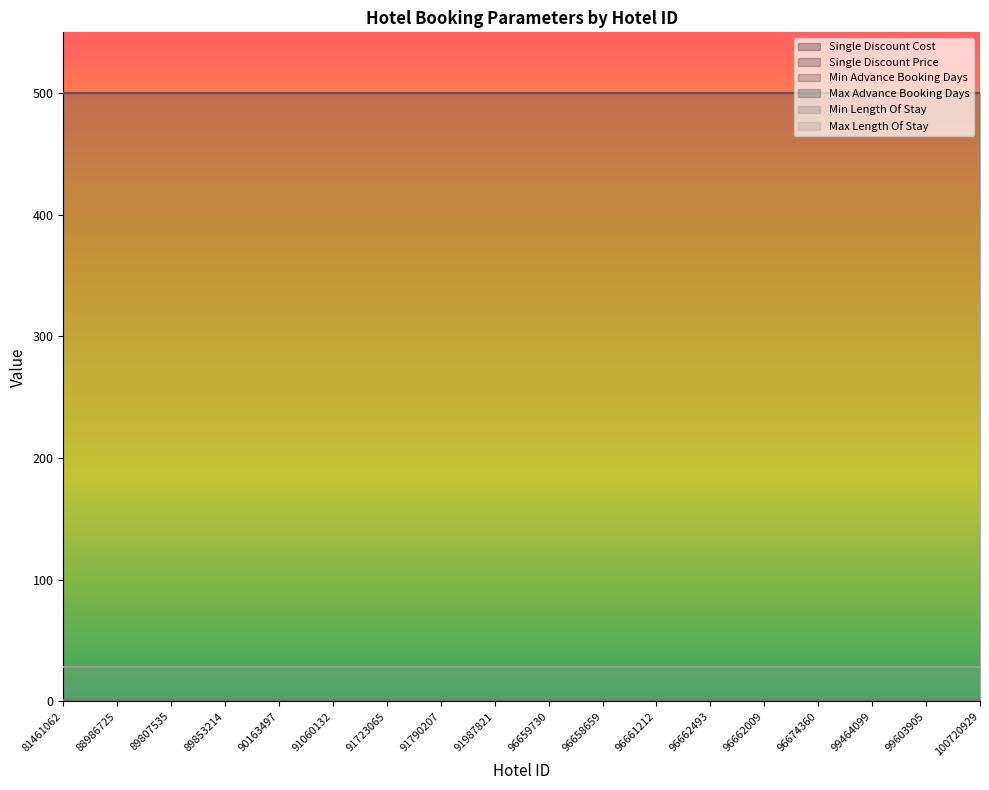

How many lines are shown in the chart?

6